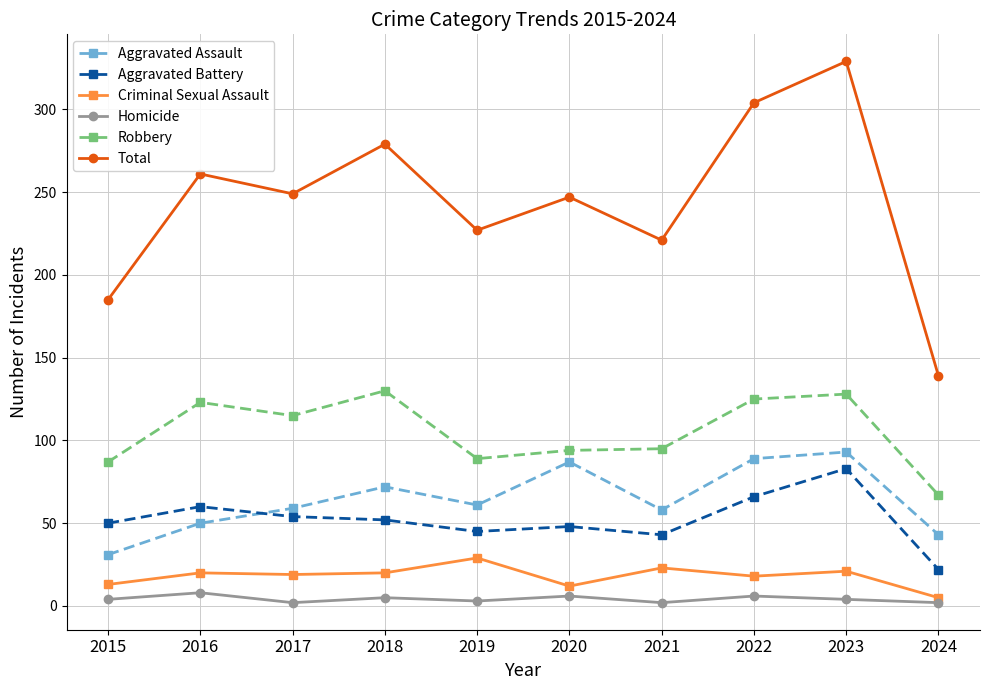

How many data points does each series have?

10